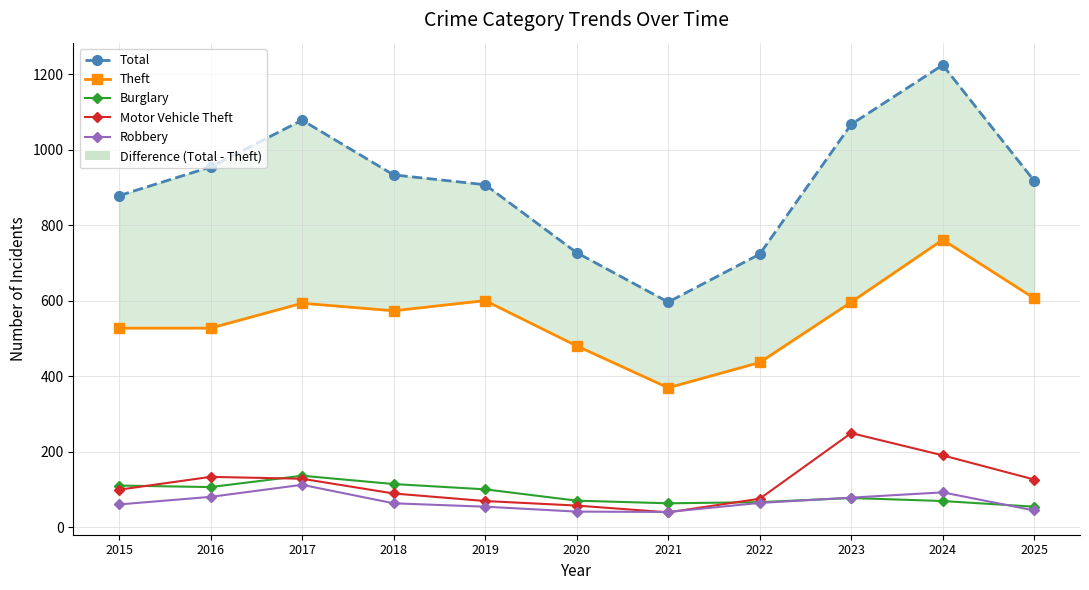

What is the spread (max minus min) of values at 2017?

966